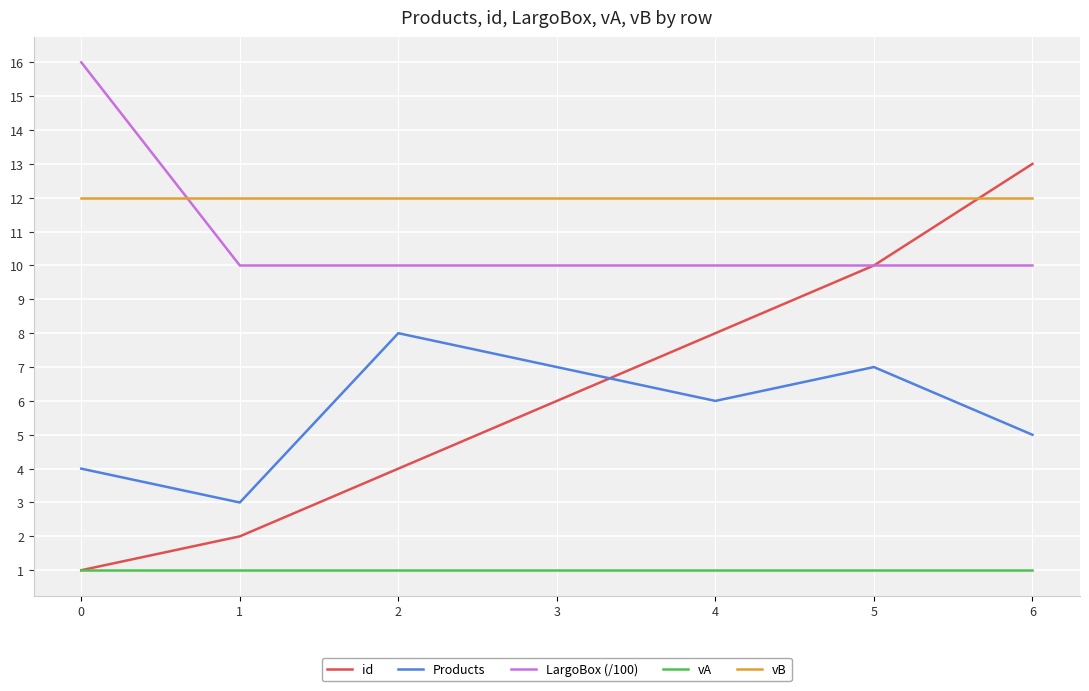

How many interior local valleys does the Products series have?

2